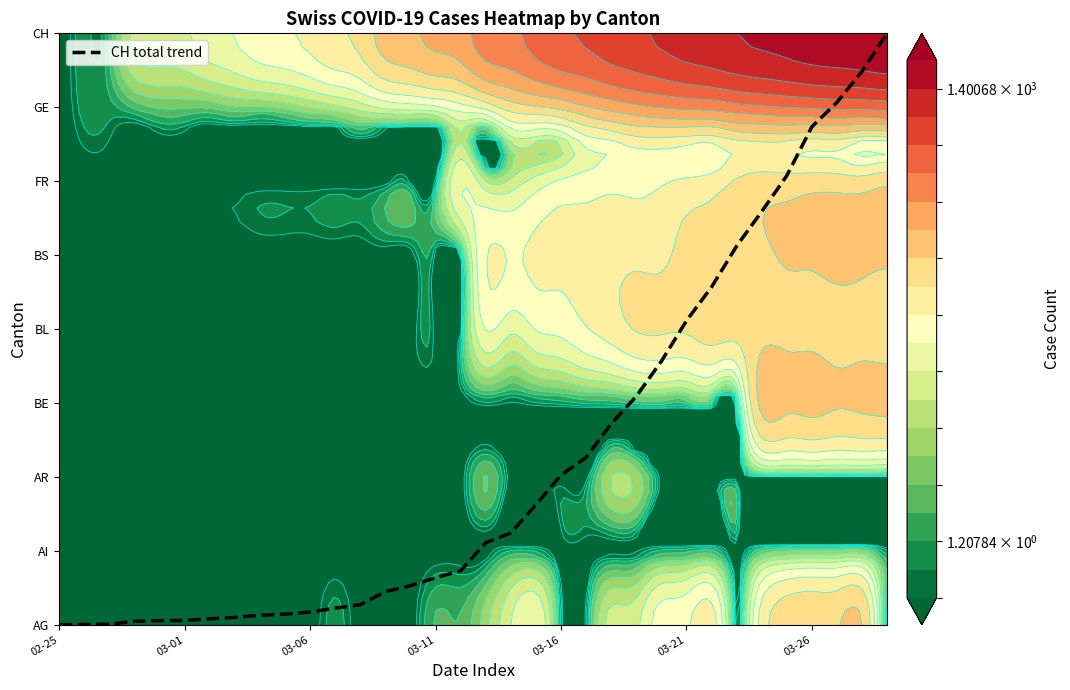

Is it true that the value at 26 is 4.6?

True